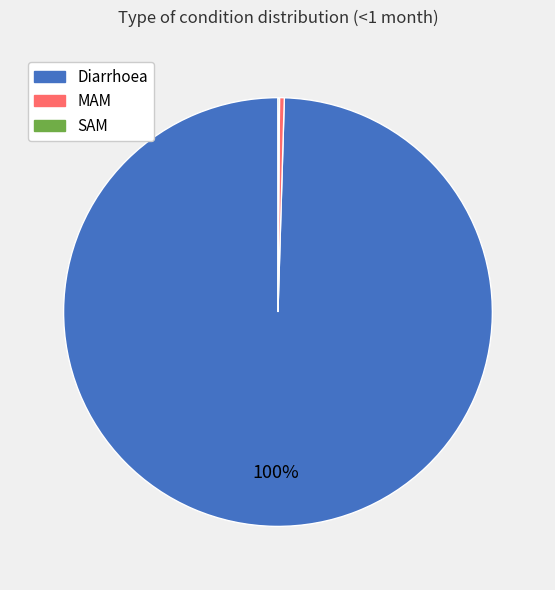

To the nearest percent, what is the average slice percentage?

33%